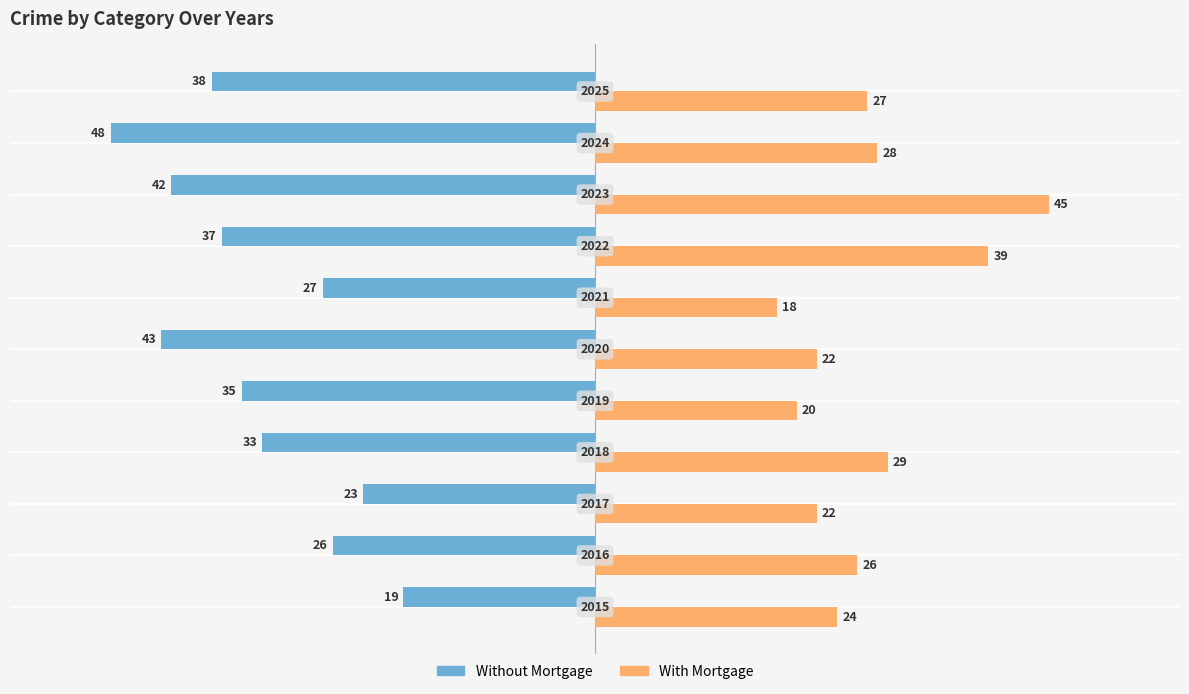

What are all the series names shown in the legend?

Without Mortgage, With Mortgage